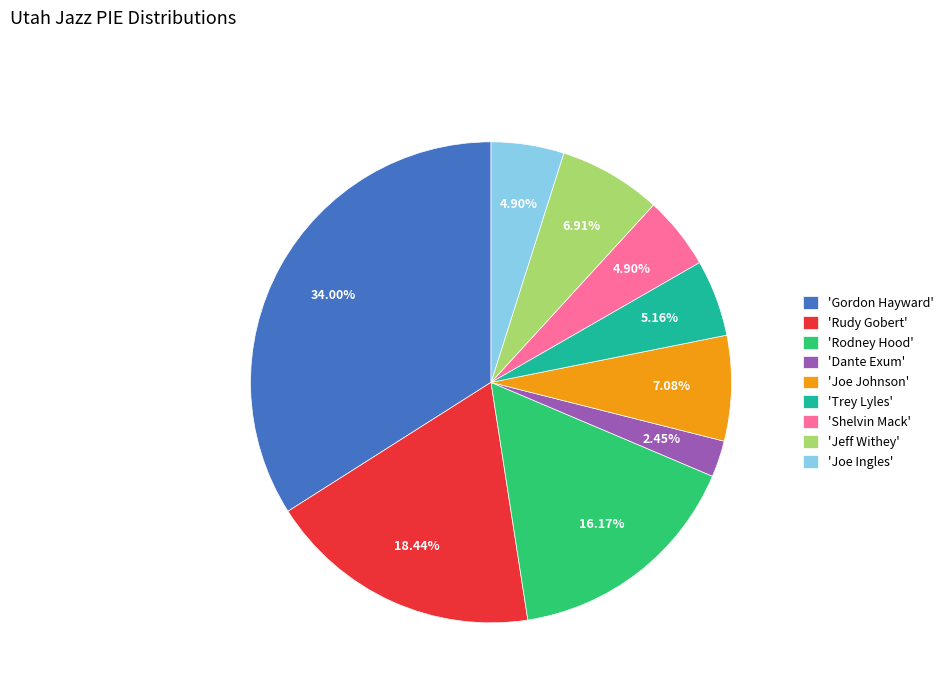

Which has a higher value, 'Gordon Hayward' or 'Dante Exum'?

'Gordon Hayward'